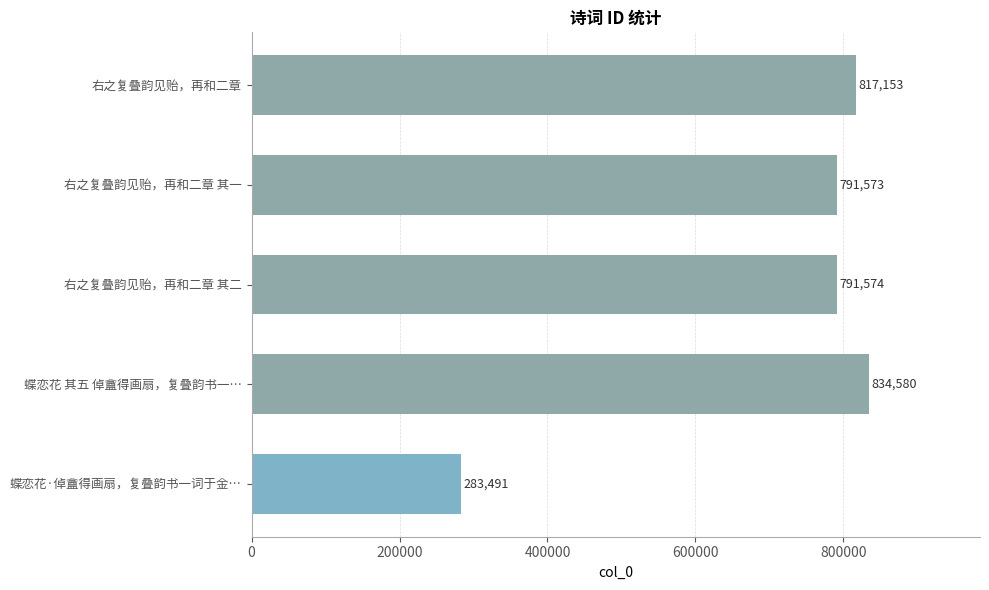

What value does the data have at 右之复叠韵见贻，再和二章?

817153